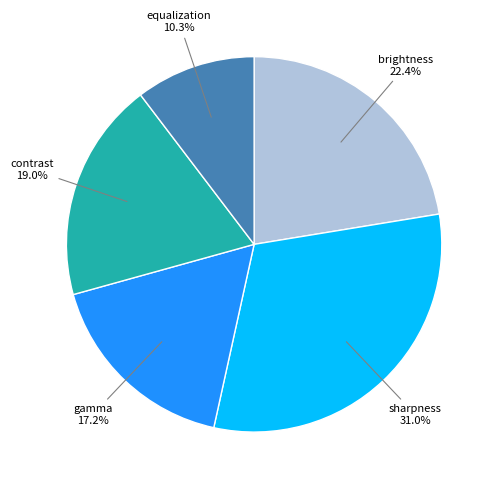

To the nearest percent, what is the average slice percentage?

20%